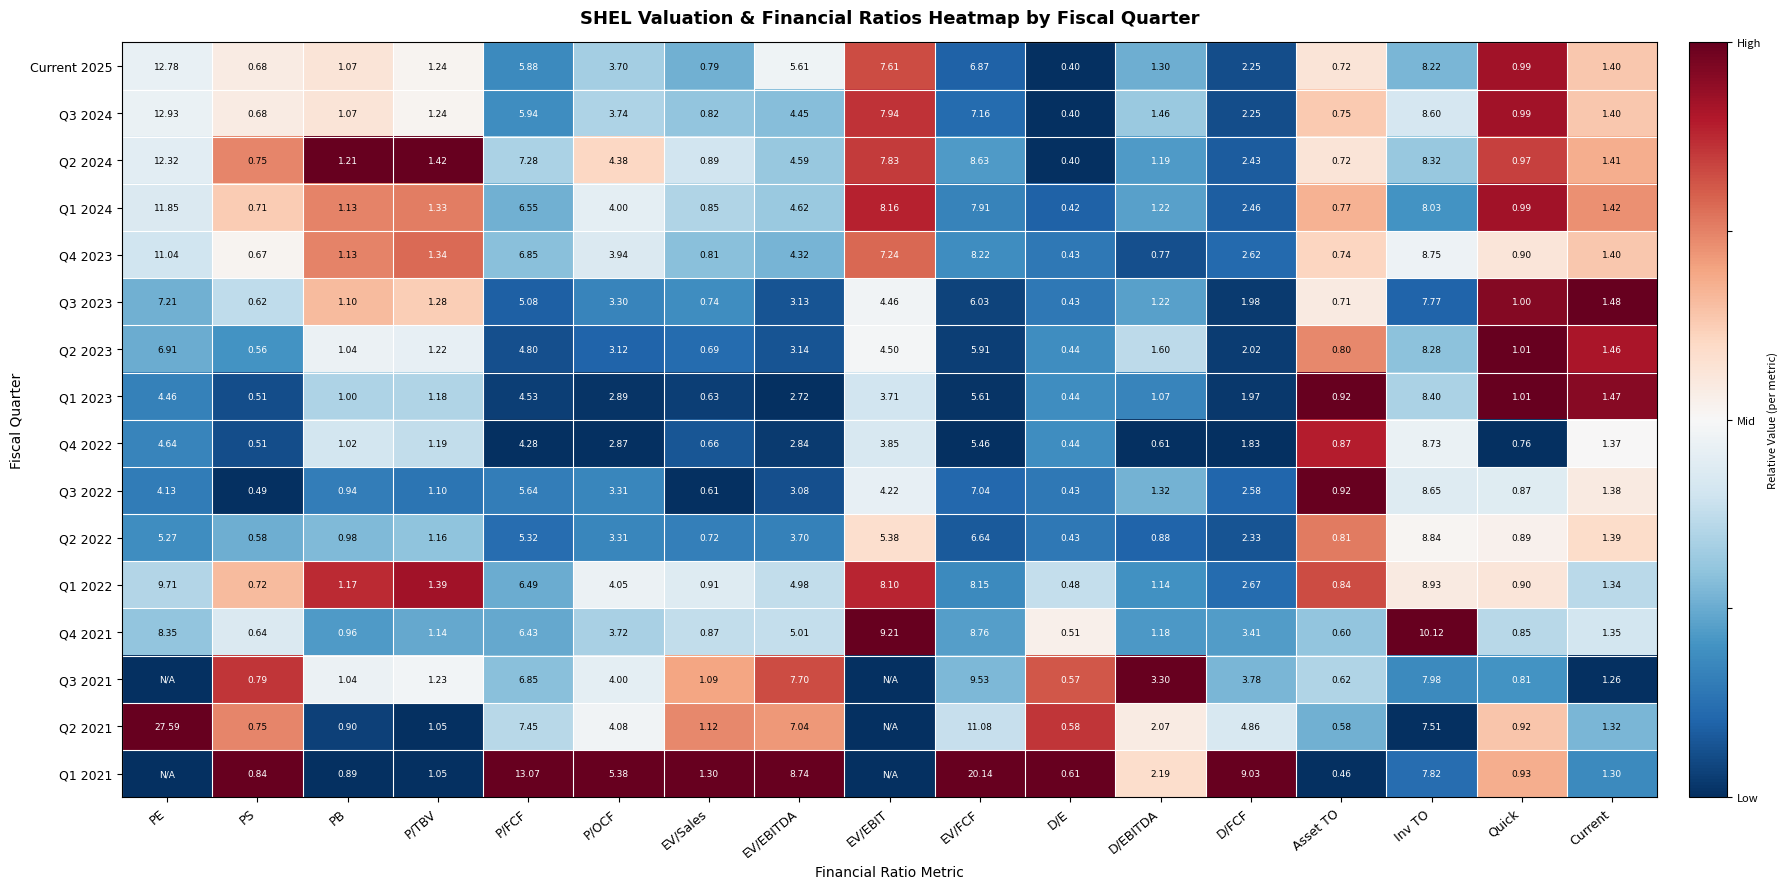

At Inv TO, list the series in order from smallest to largest.

Q2 2021, Q3 2023, Q1 2021, Q3 2021, Q1 2024, Current 2025, Q2 2023, Q2 2024, Q1 2023, Q3 2024, Q3 2022, Q4 2022, Q4 2023, Q2 2022, Q1 2022, Q4 2021